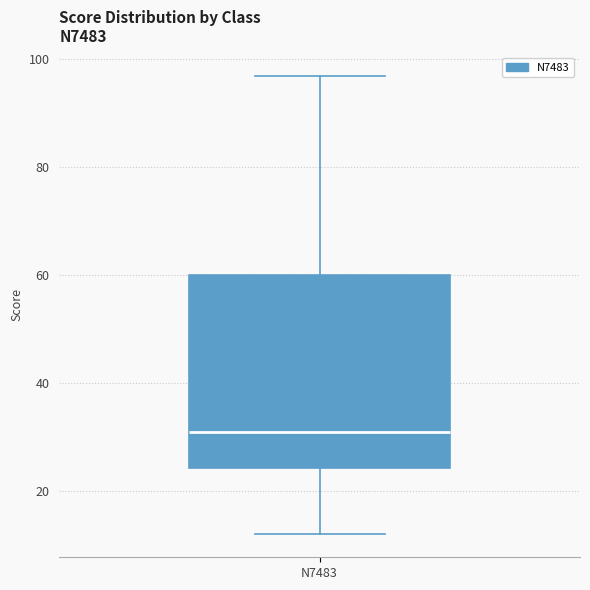

Transcribe this box plot: give where the median line is, the range the box spans, and where the two whiskers end, as read against the y-axis. The values are not printed on the chart, so give them approximately, as read against the axis.

median 32, box 24 to 60, whiskers 12 to 98